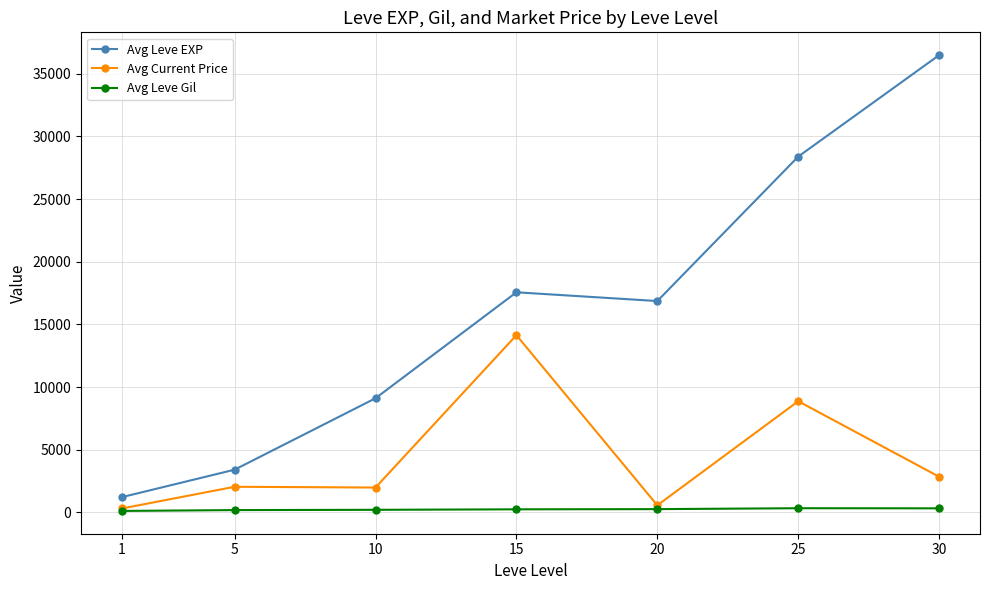

What is the greatest value displayed?

36492.5